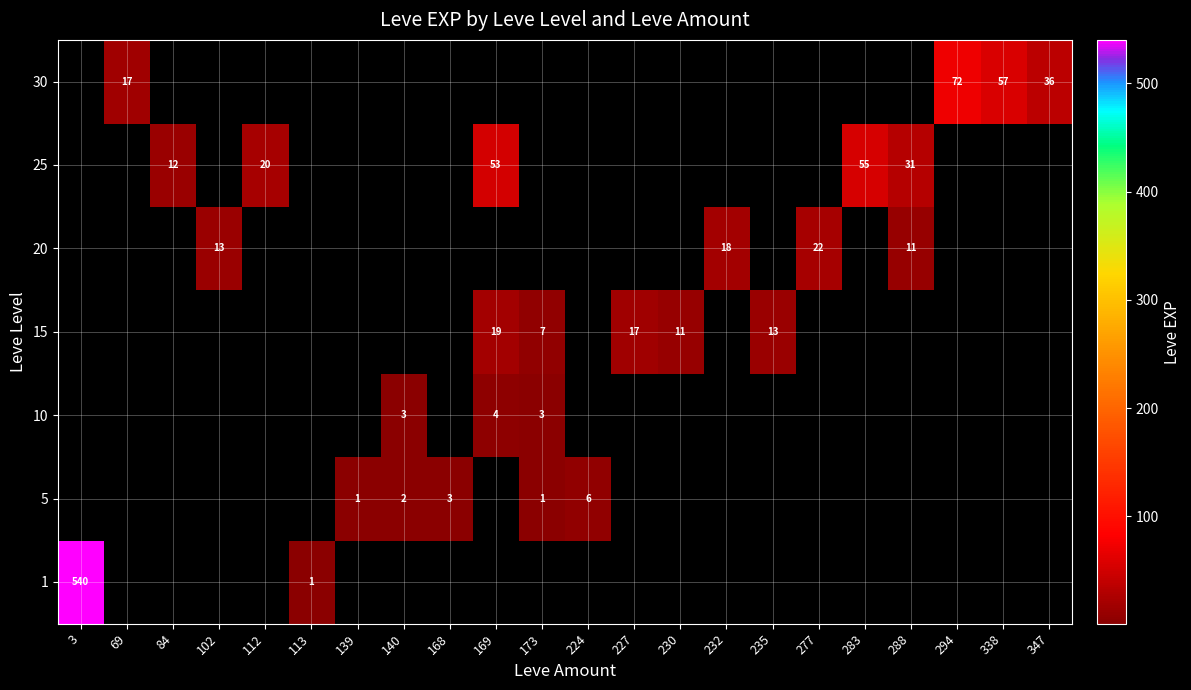

Which category has the lowest value across all series?

113